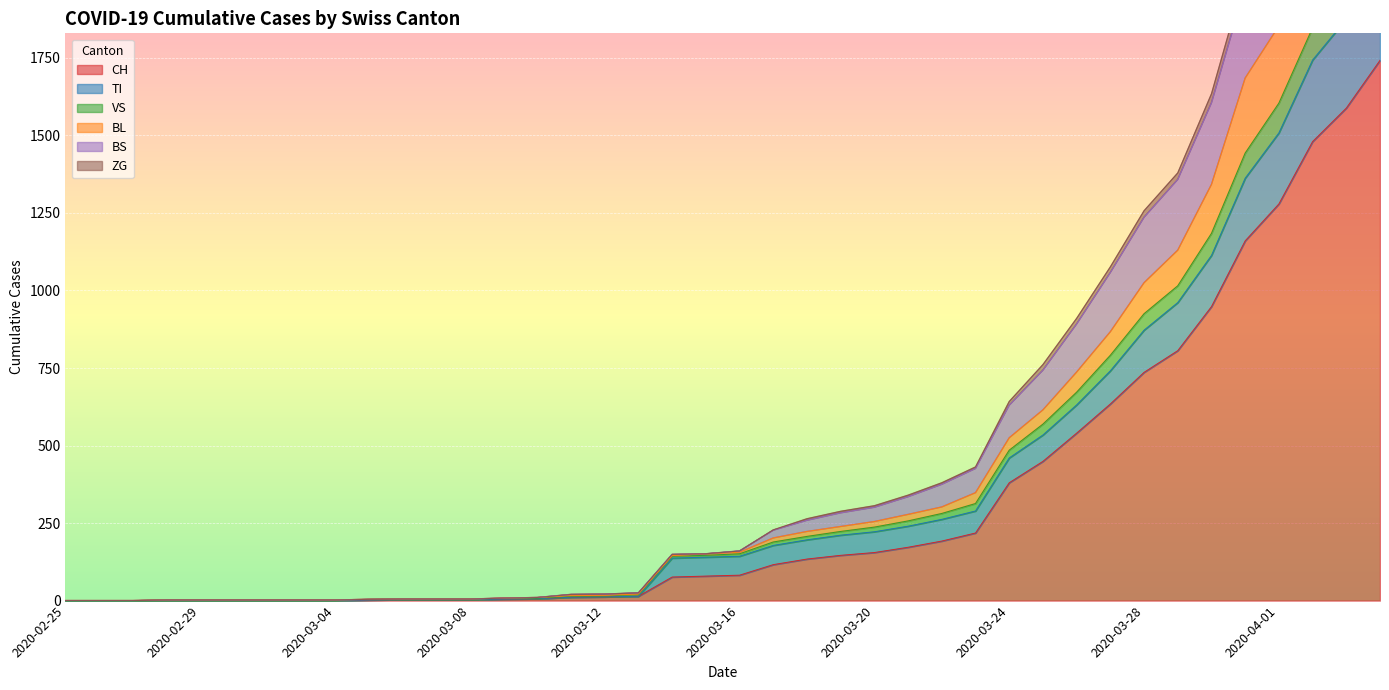

Which has a higher value, 2020-03-19 or 2020-03-15?

2020-03-19